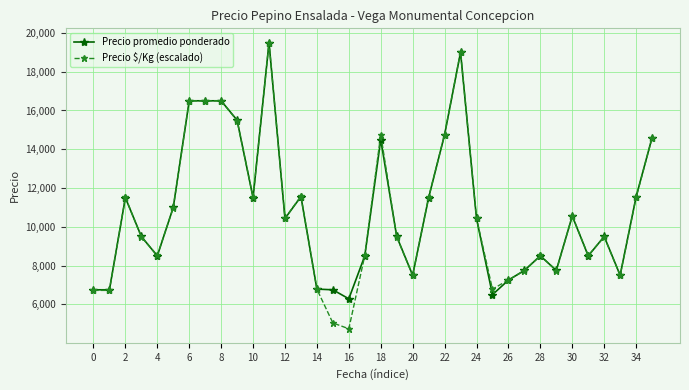

True or false: Precio promedio ponderado has more than 1 points higher than both neighbors.

True